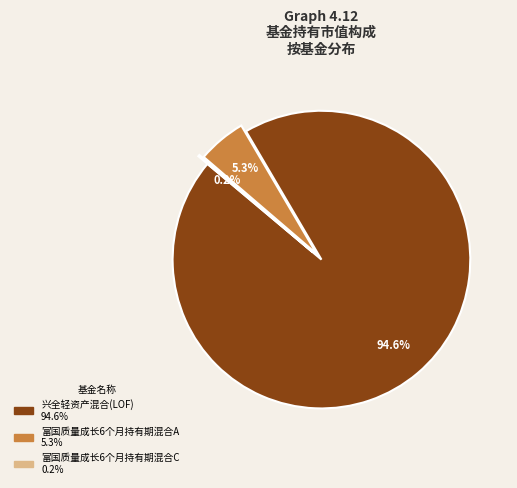

True or false: 兴全轻资产混合(LOF) accounts for 99% of the total.

False